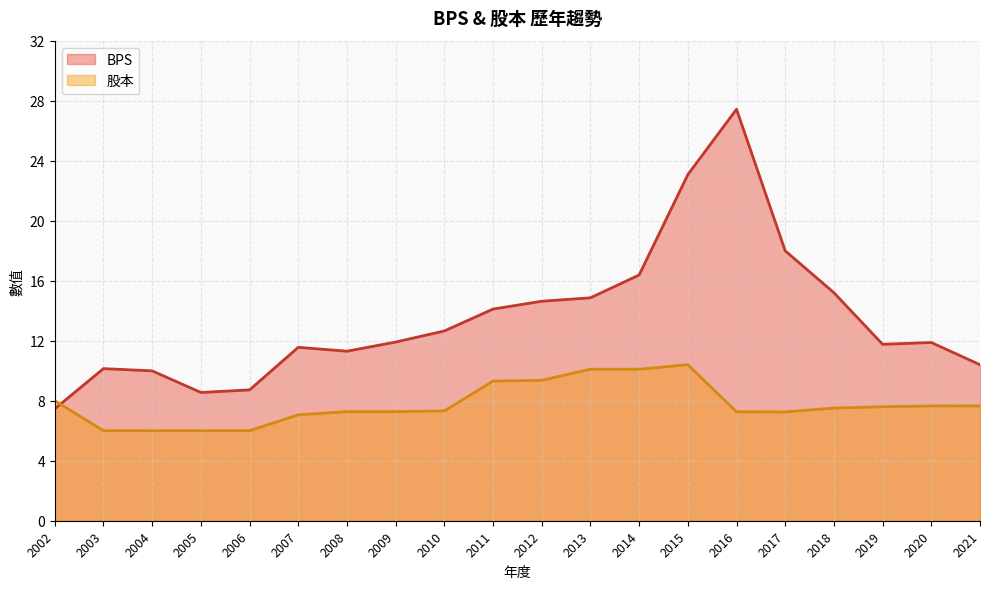

At 2017, list the series in order from smallest to largest.

股本, BPS